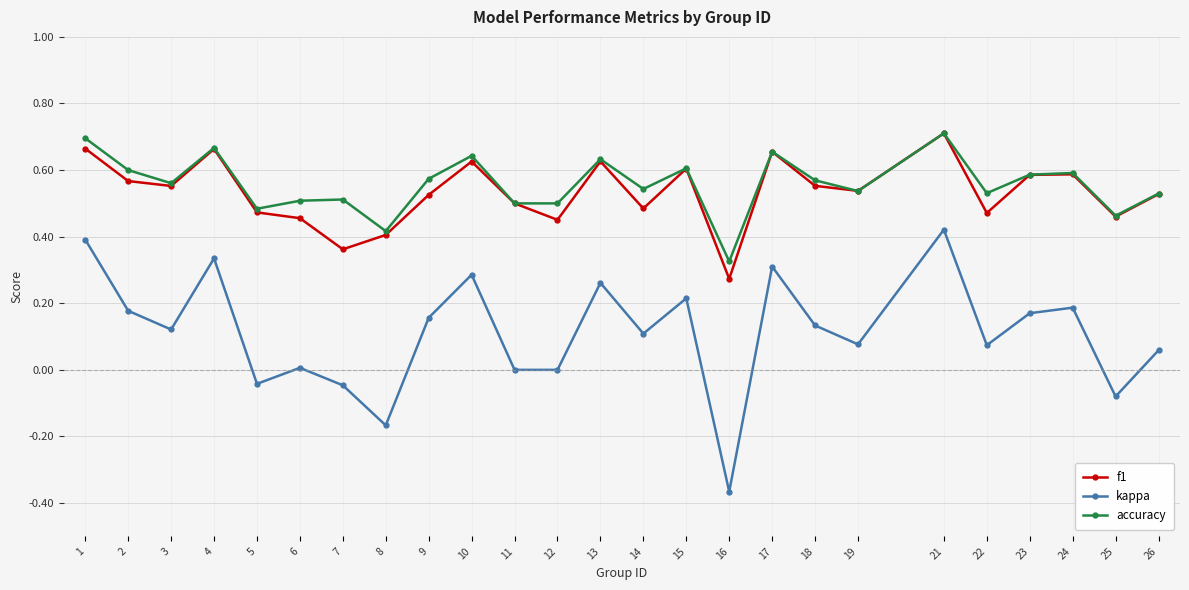

What is the sum of the f1 values at 13 and 9?

1.2